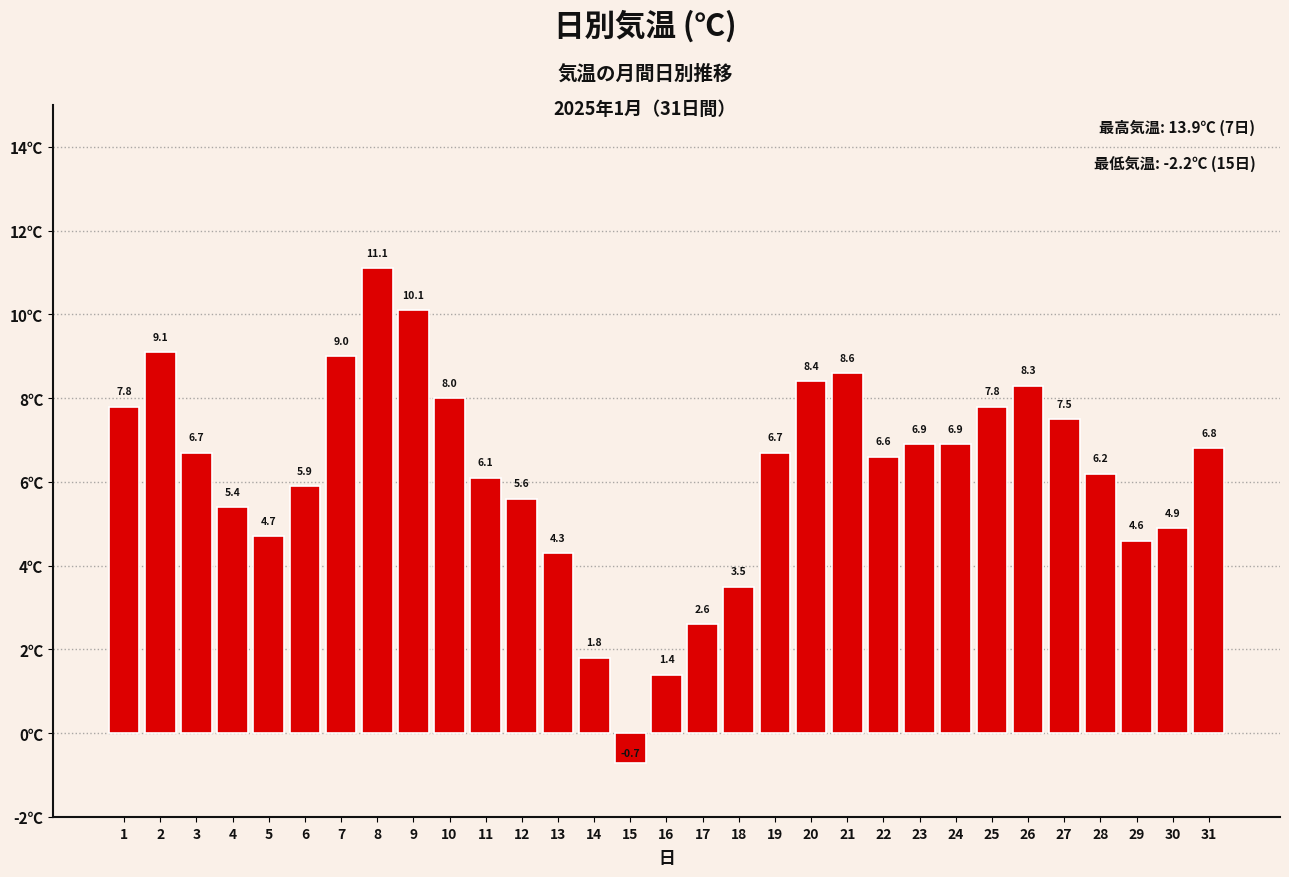

What is the ratio of the value at 13 to the value at 11?

0.7